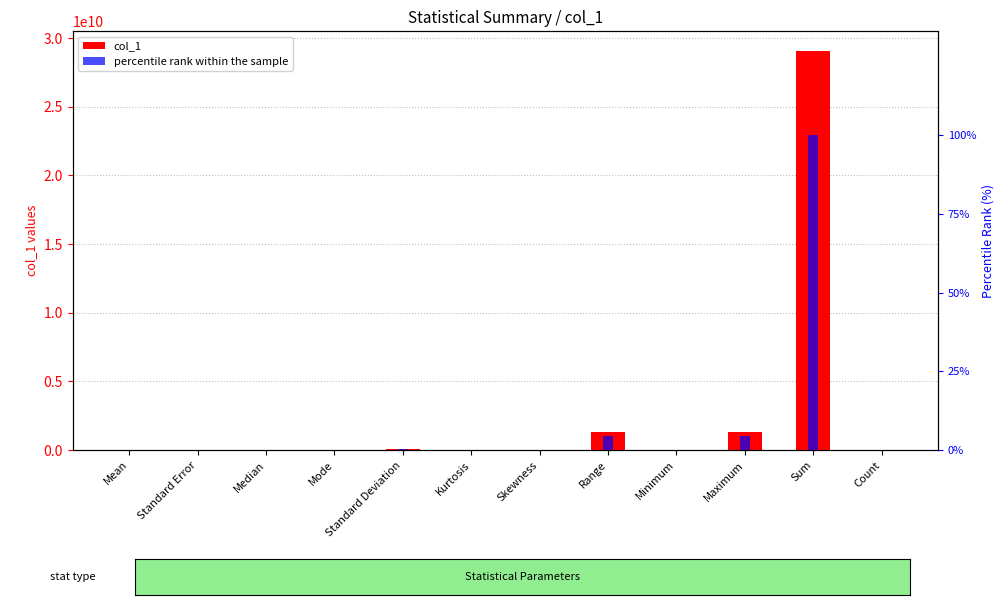

At how many categories does at least one series exceed 16056929566?

1